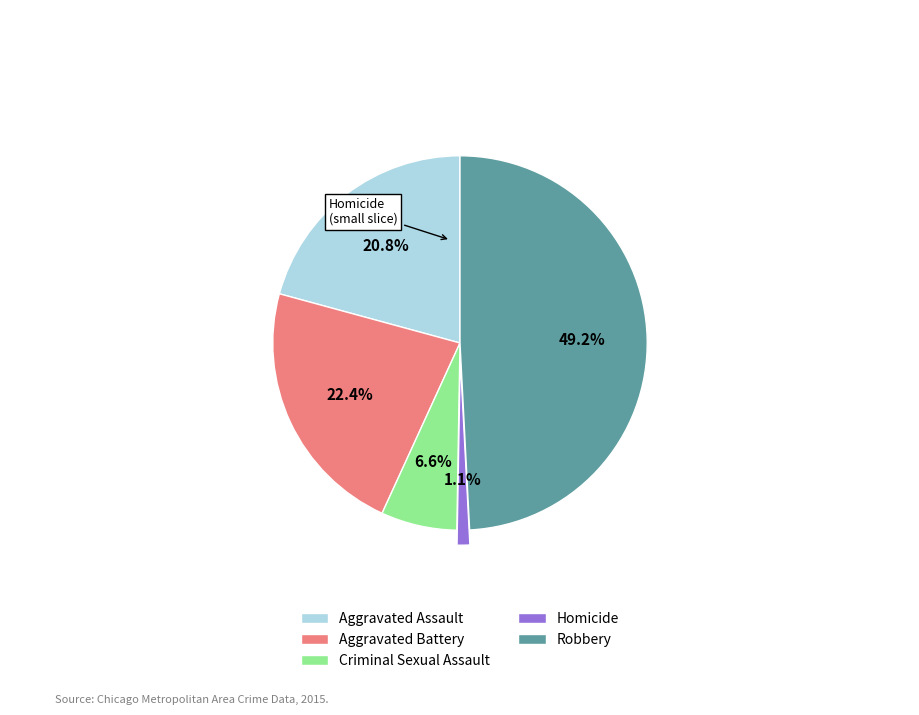

How much of the chart is everything except Aggravated Assault?

79.2%